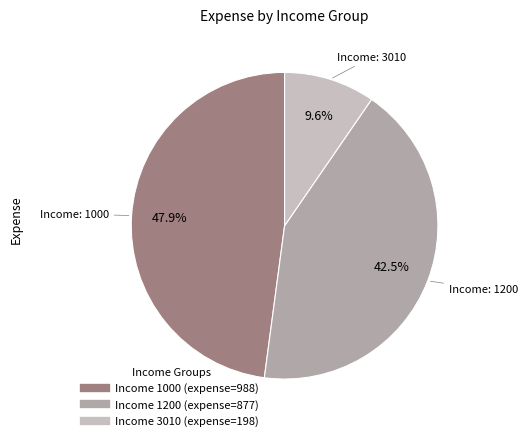

Does any single category account for the majority?

No